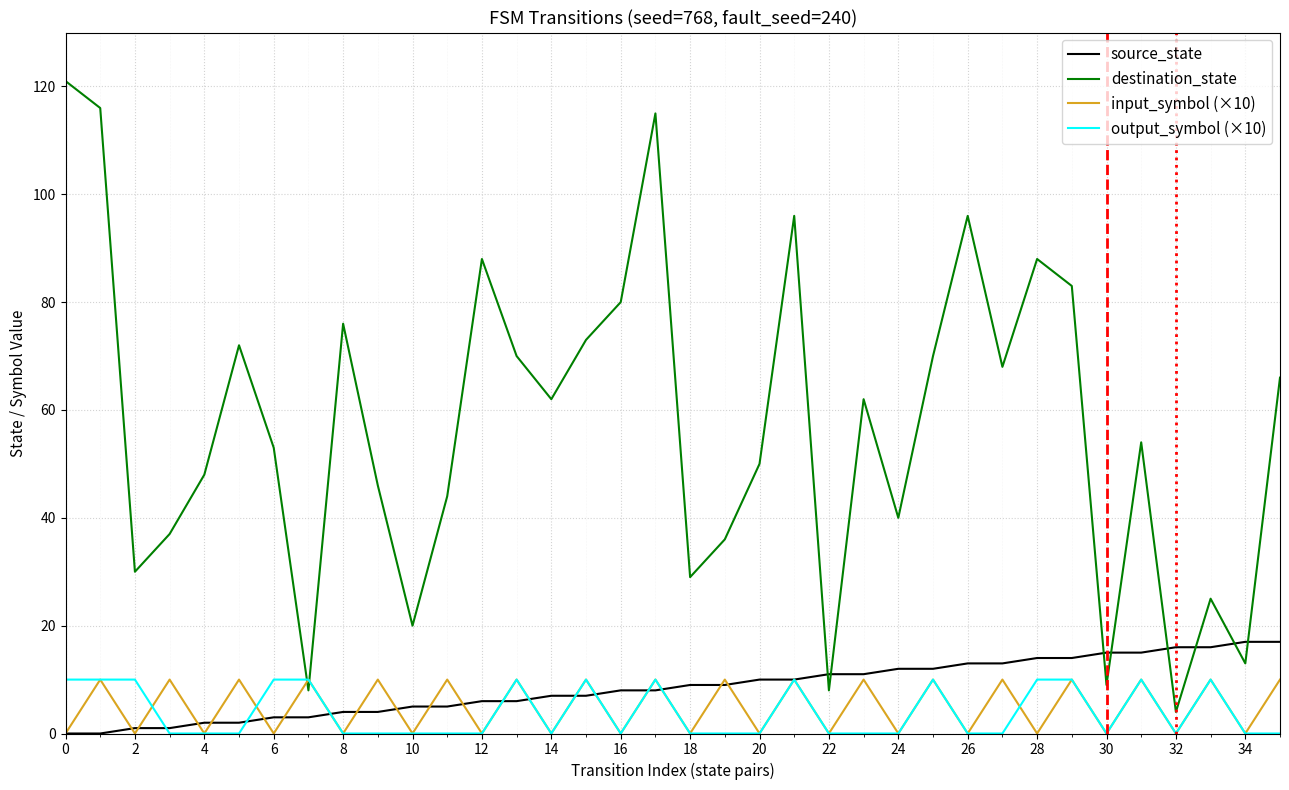

Which series has the largest range (max minus min)?

destination_state